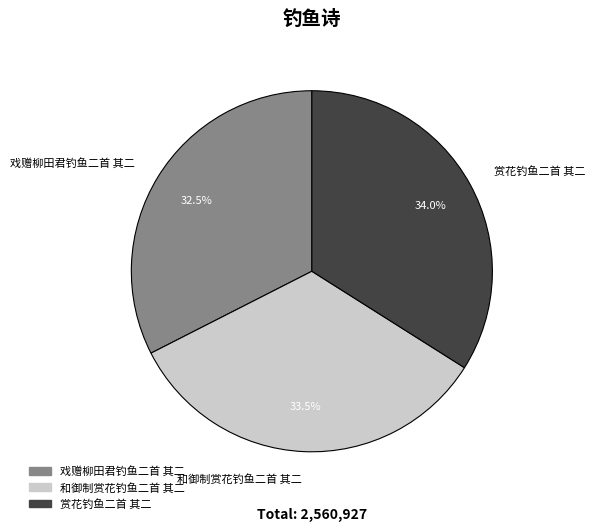

Which category has the smallest portion of the pie?

戏赠柳田君钓鱼二首 其二